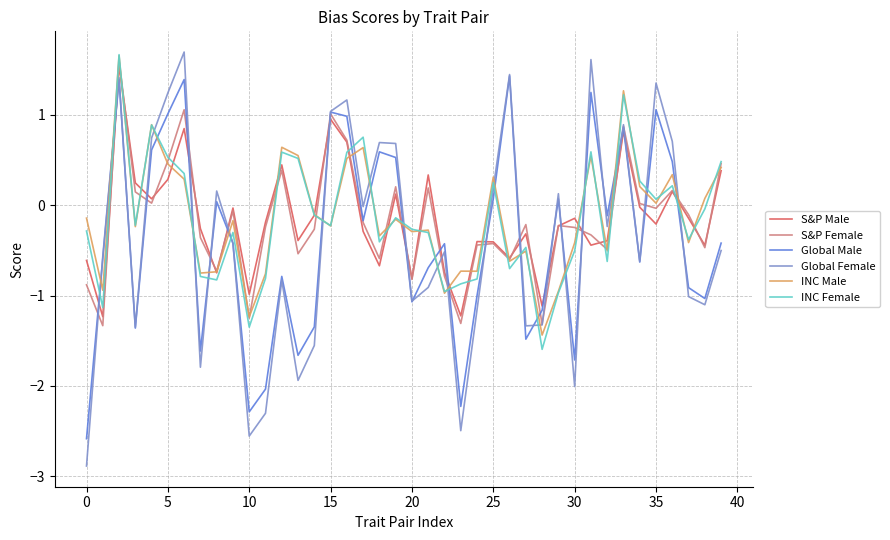

Which series has the widest spread of values?

Global Female